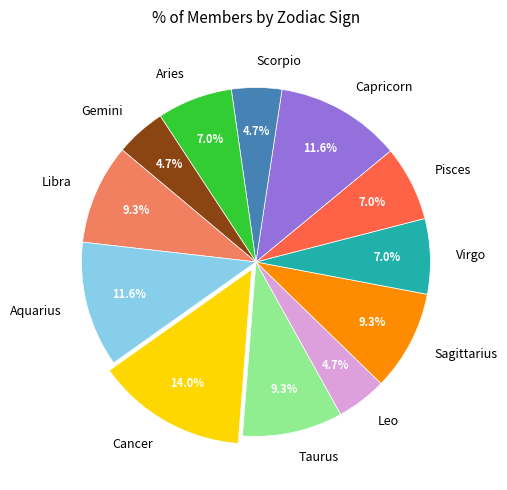

Is the sum of Pisces and Aquarius greater than half?

No